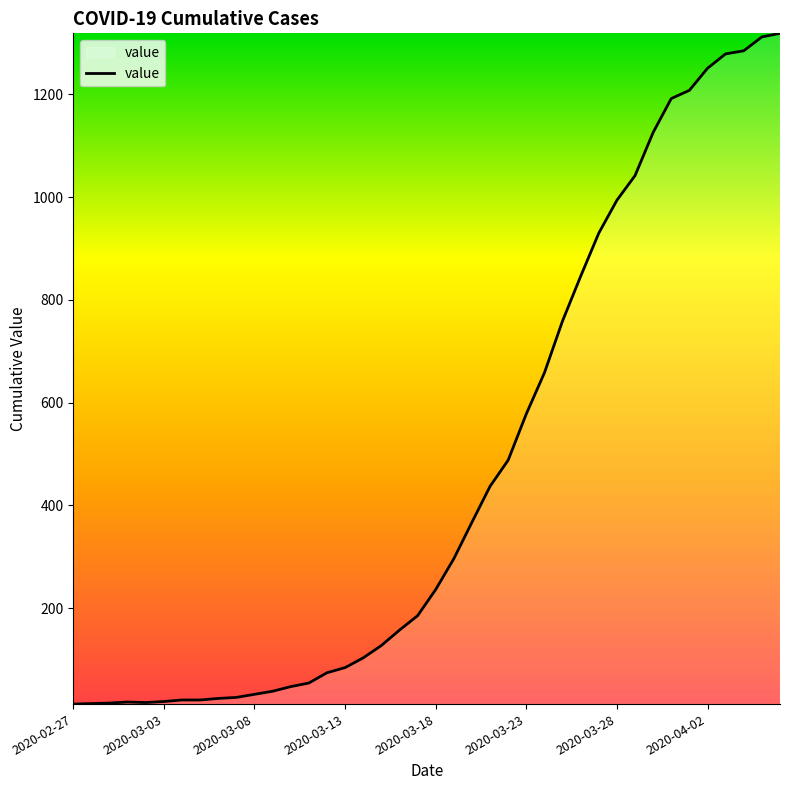

What is the greatest value displayed?

1319